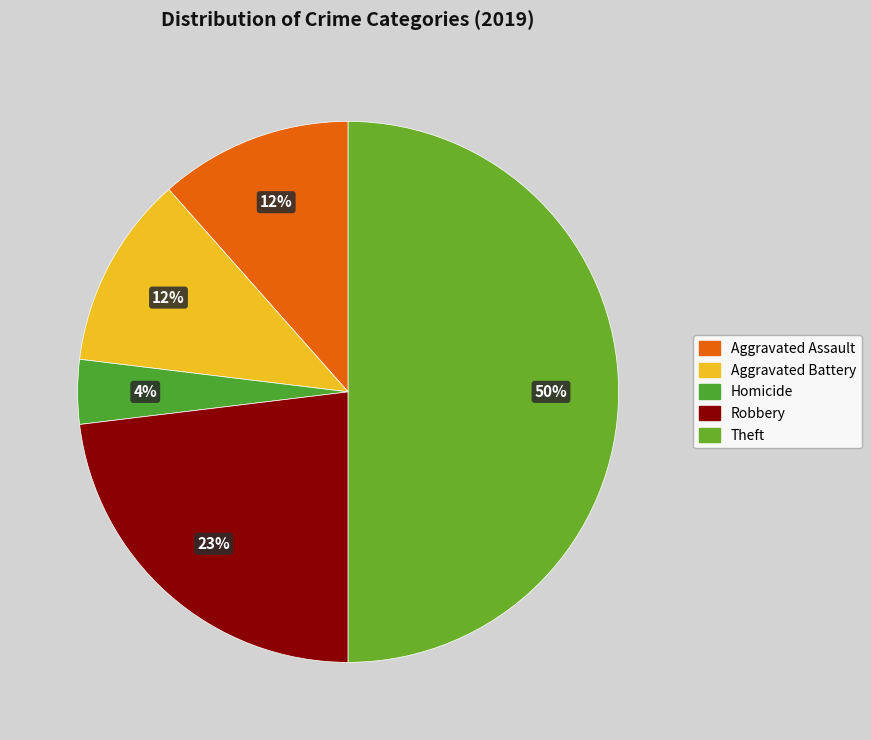

Count the number of slices in the pie.

5